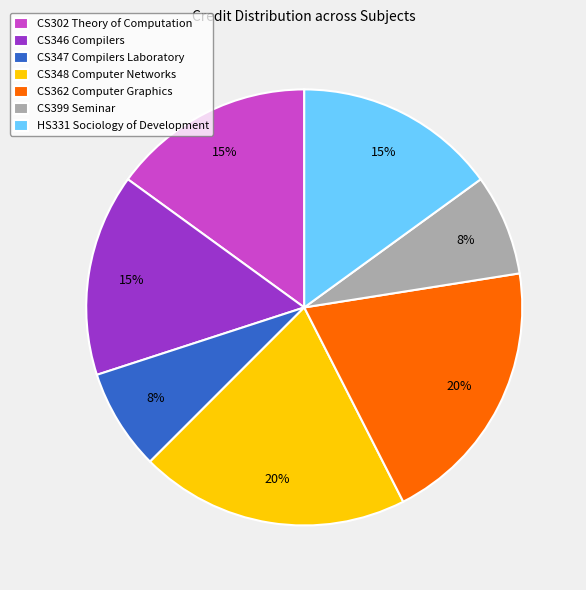

How many slices are in this pie chart?

7